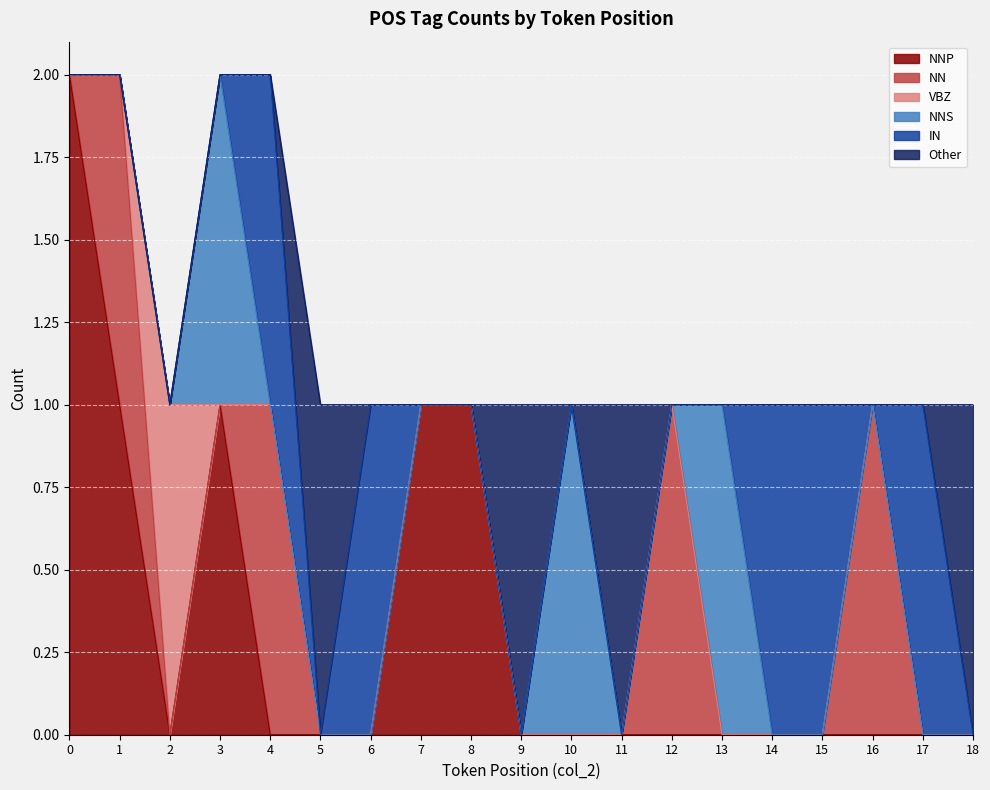

What is the sum of the NNP values at 3 and 7?

2